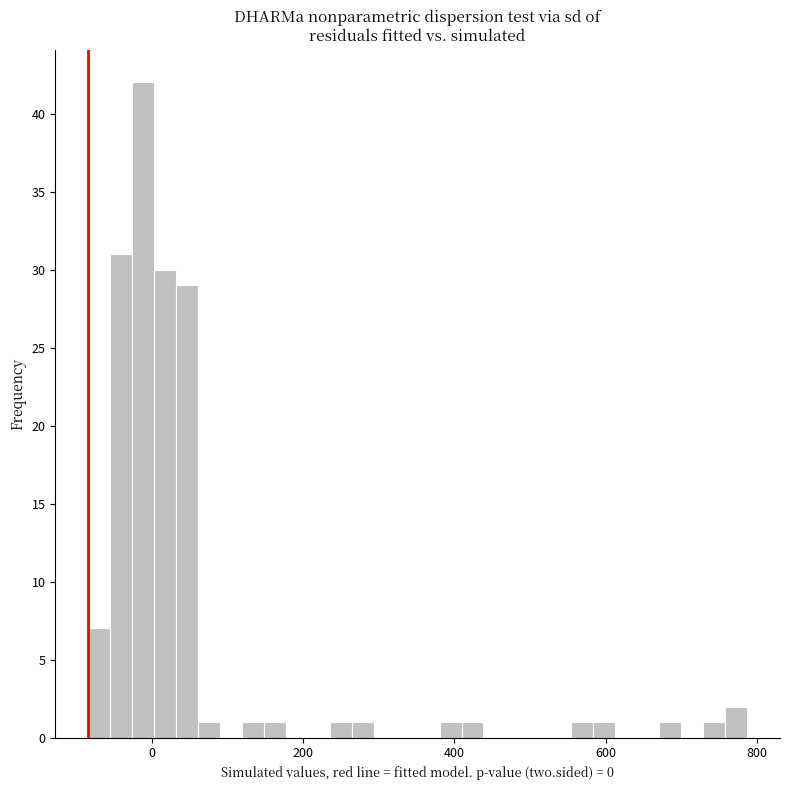

Around what value on the x-axis is the tallest bar? Give the approximate position of its centre, as read against the axis.

-20